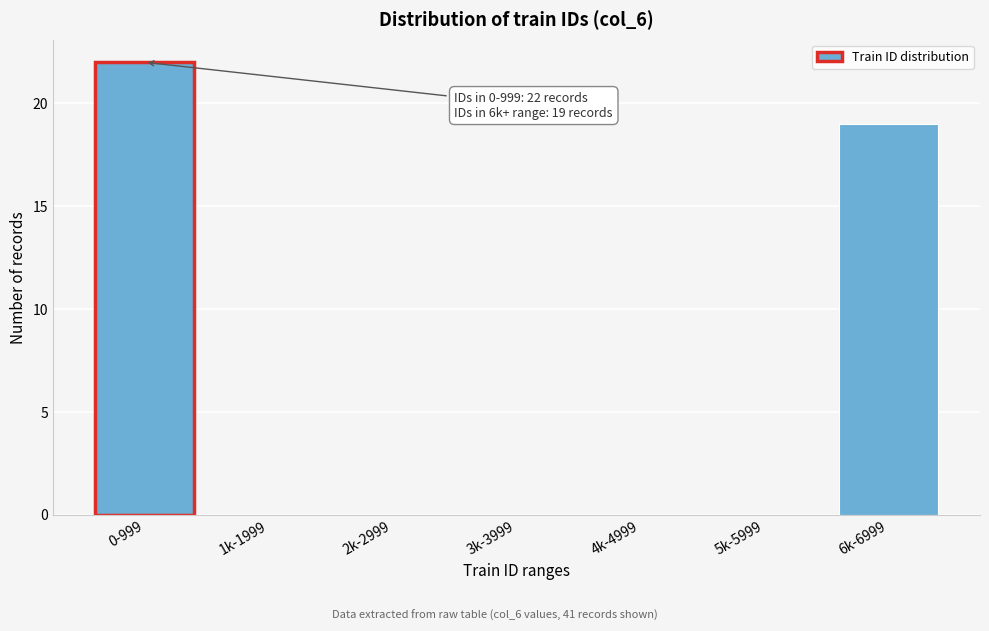

Reading left to right, transcribe all the data shown in this chart.

0-999=22	1k-1999=0	2k-2999=0	3k-3999=0	4k-4999=0	5k-5999=0	6k-6999=19